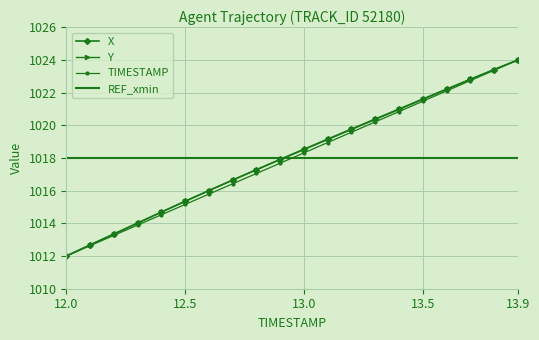

What is the average value of the TIMESTAMP series?

1018.0